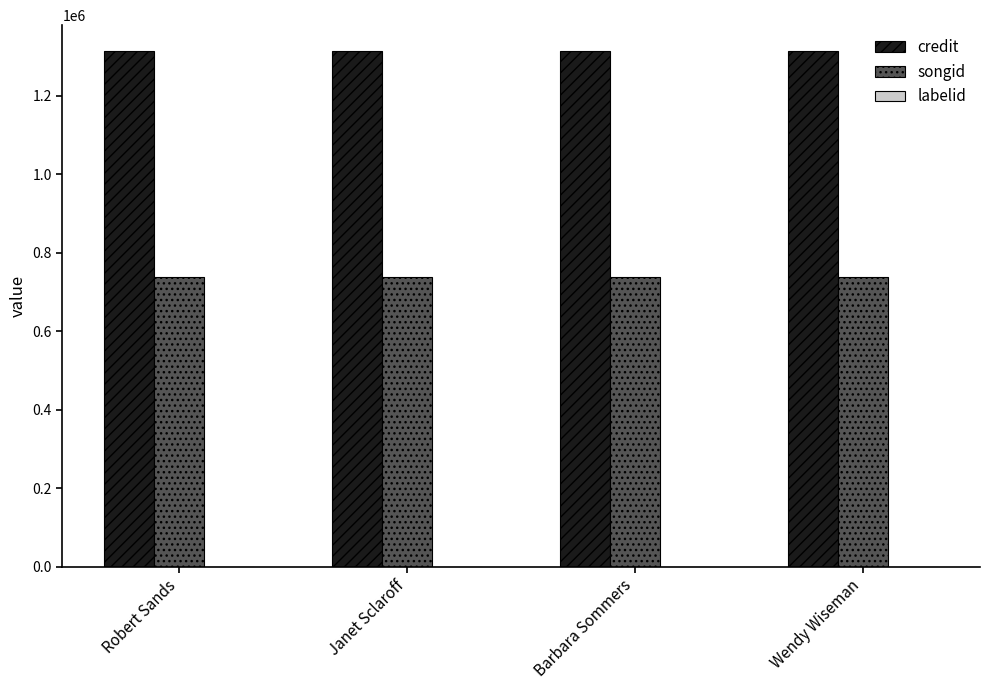

Is it true that songid equals 738747 at Wendy Wiseman?

True